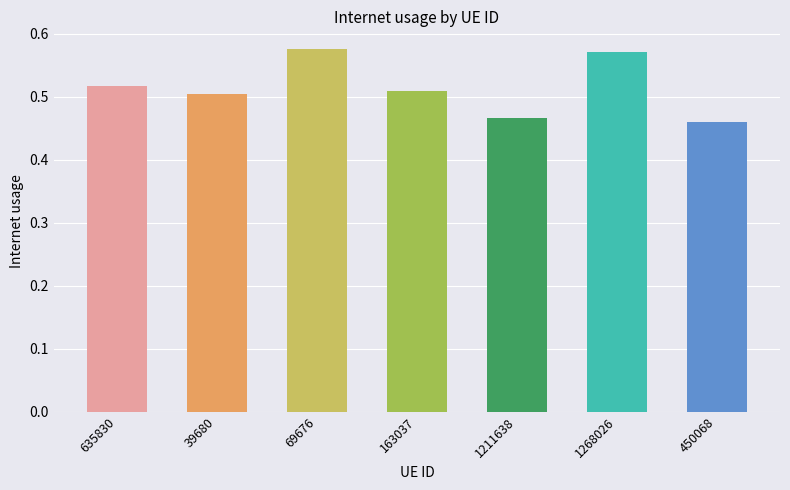

What is the change in value from 69676 to 163037?

-0.1